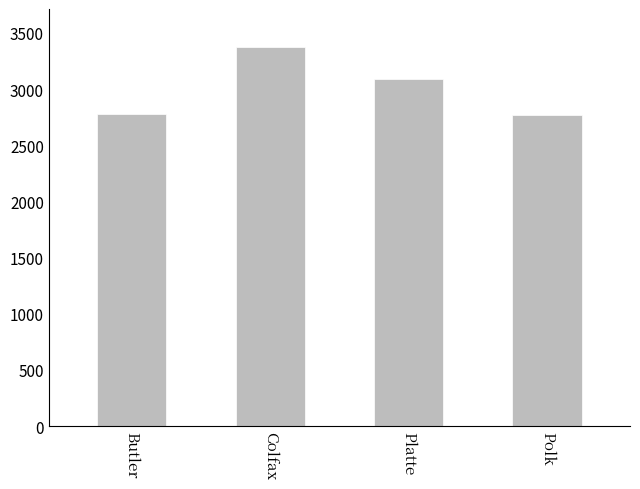

What is the change in value from Colfax to Polk?

-603